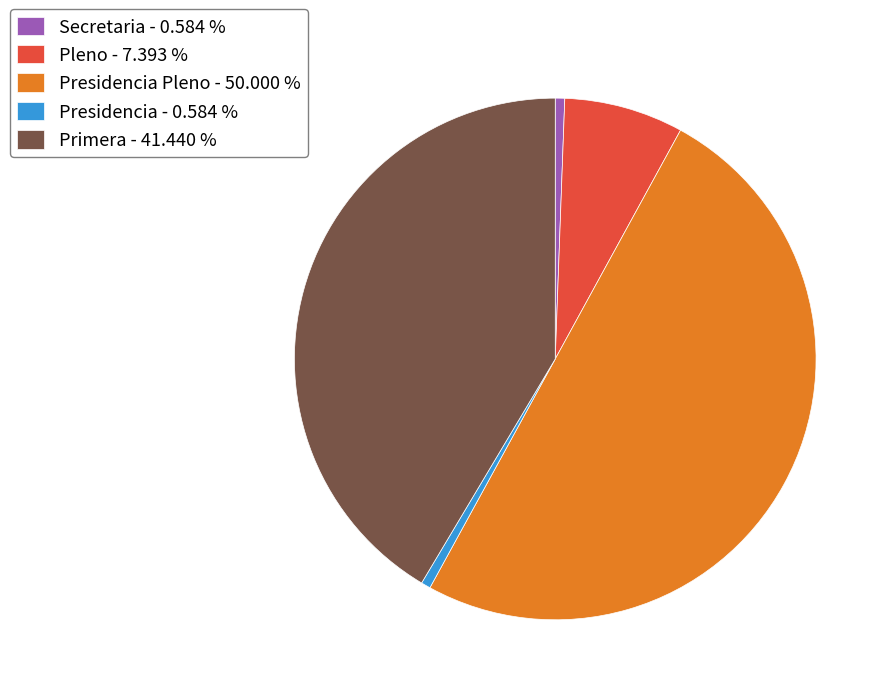

Does Secretaria - 0.584 % account for over 50% of the chart?

No